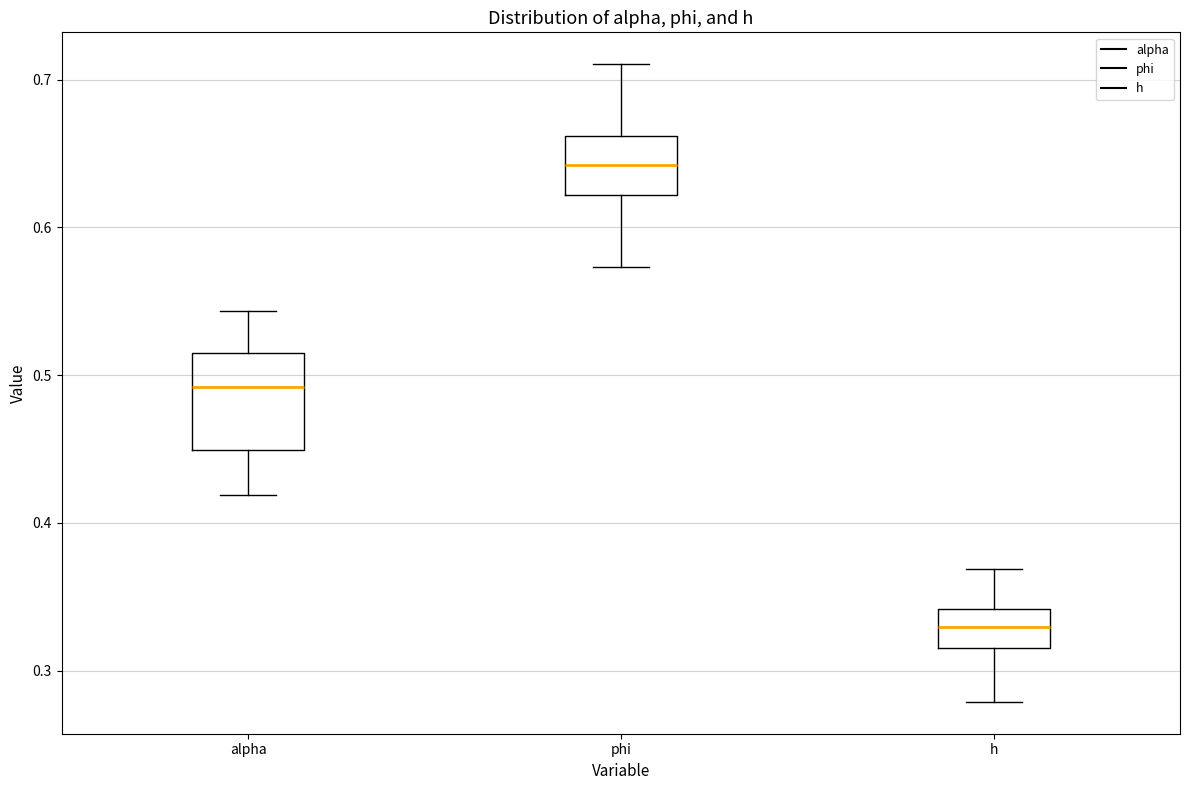

Which box has the highest median line?

phi